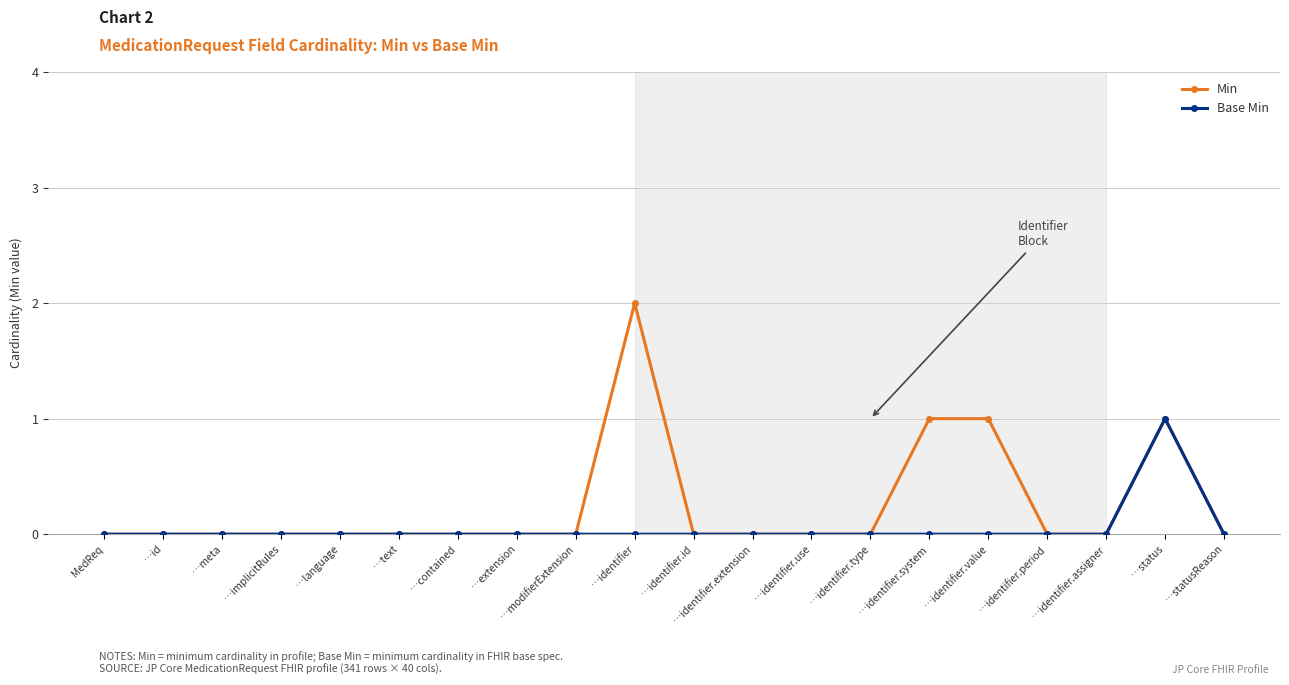

What is the total value across all series at …identifier?

2